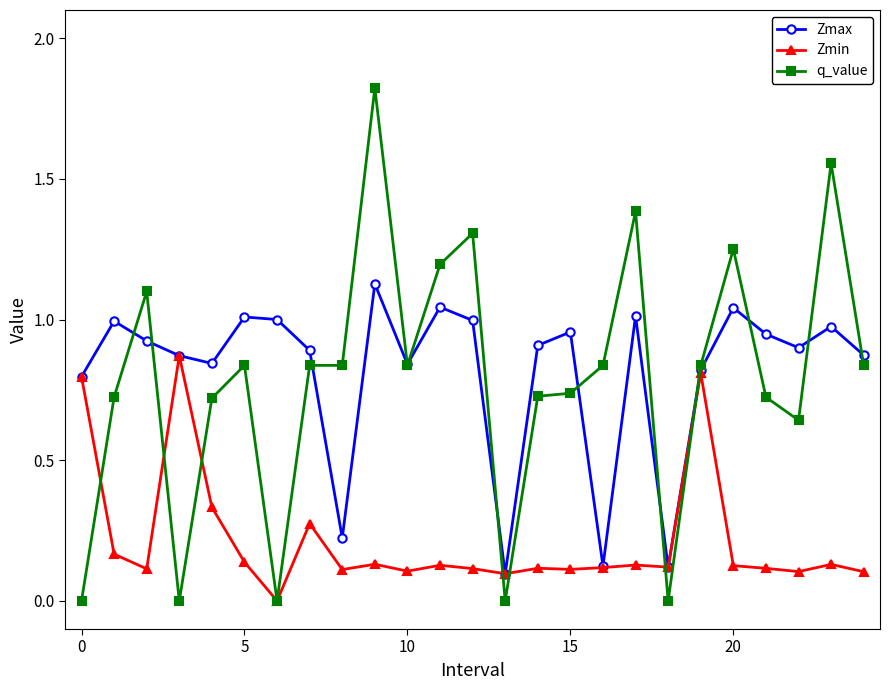

How many interior local peaks does the Zmax series have?

8